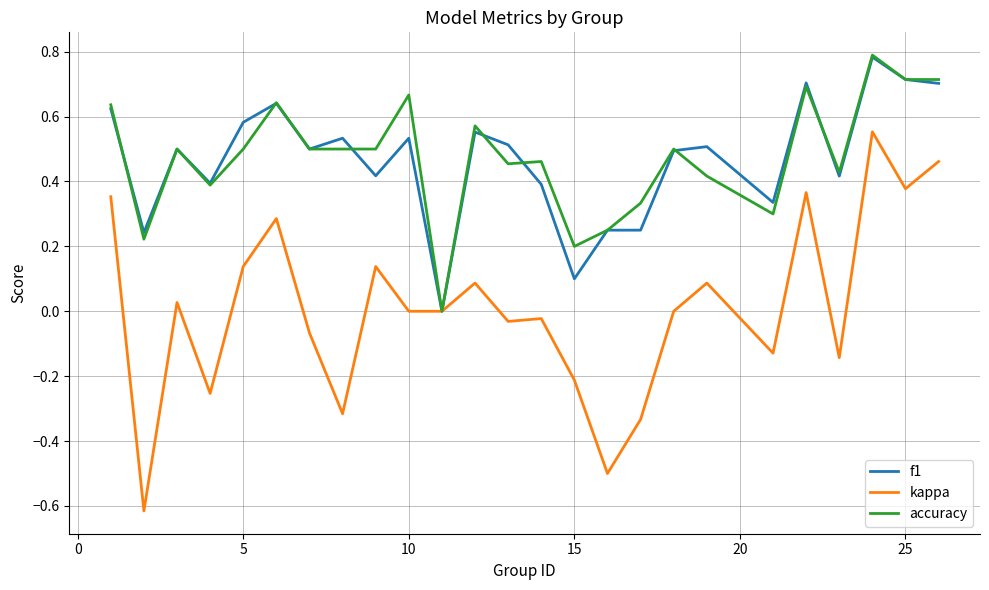

Which series has the largest range (max minus min)?

kappa